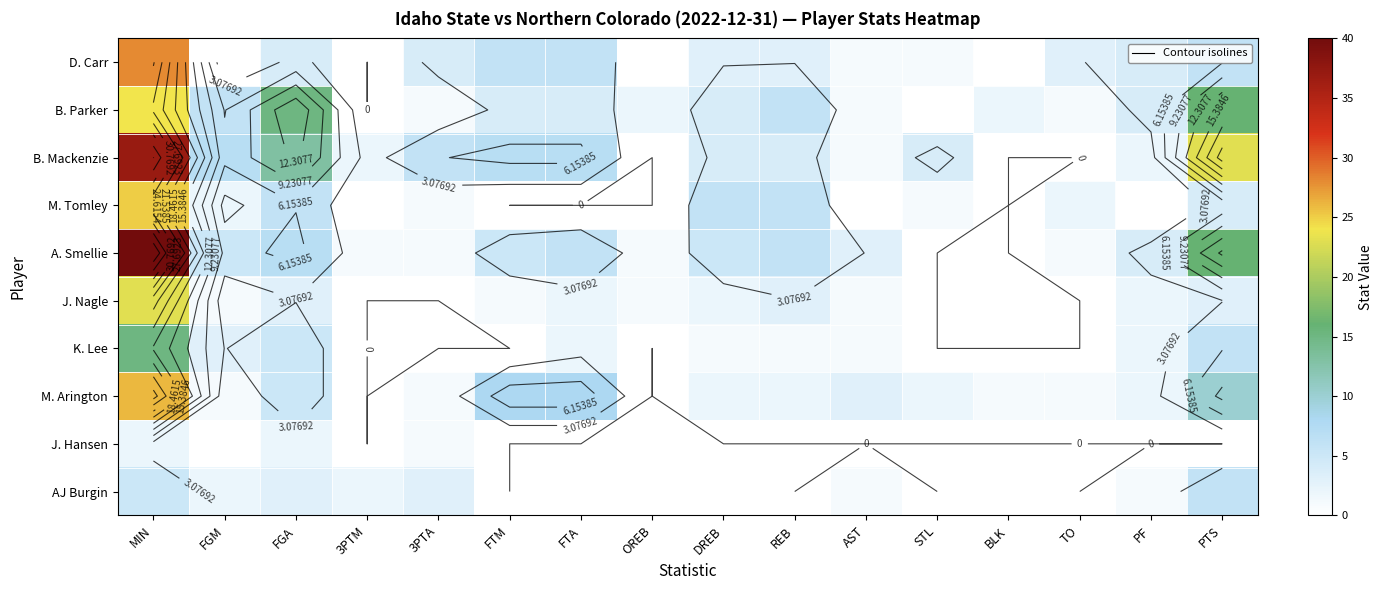

How many data points does each series have?

16